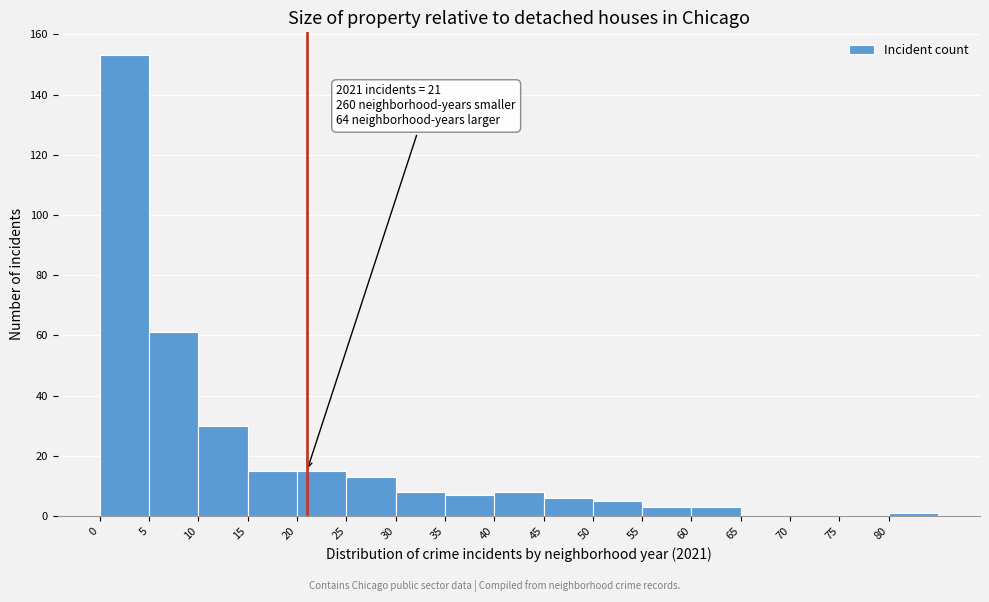

Which range on the x-axis has the tallest bar?

0 to 5